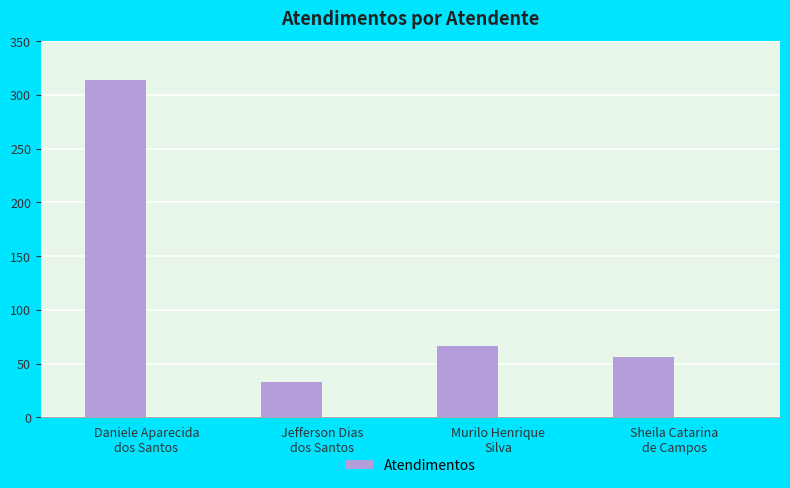

Approximately how many times larger is the value at Jefferson Dias
dos Santos compared to Murilo Henrique
Silva?

0.5